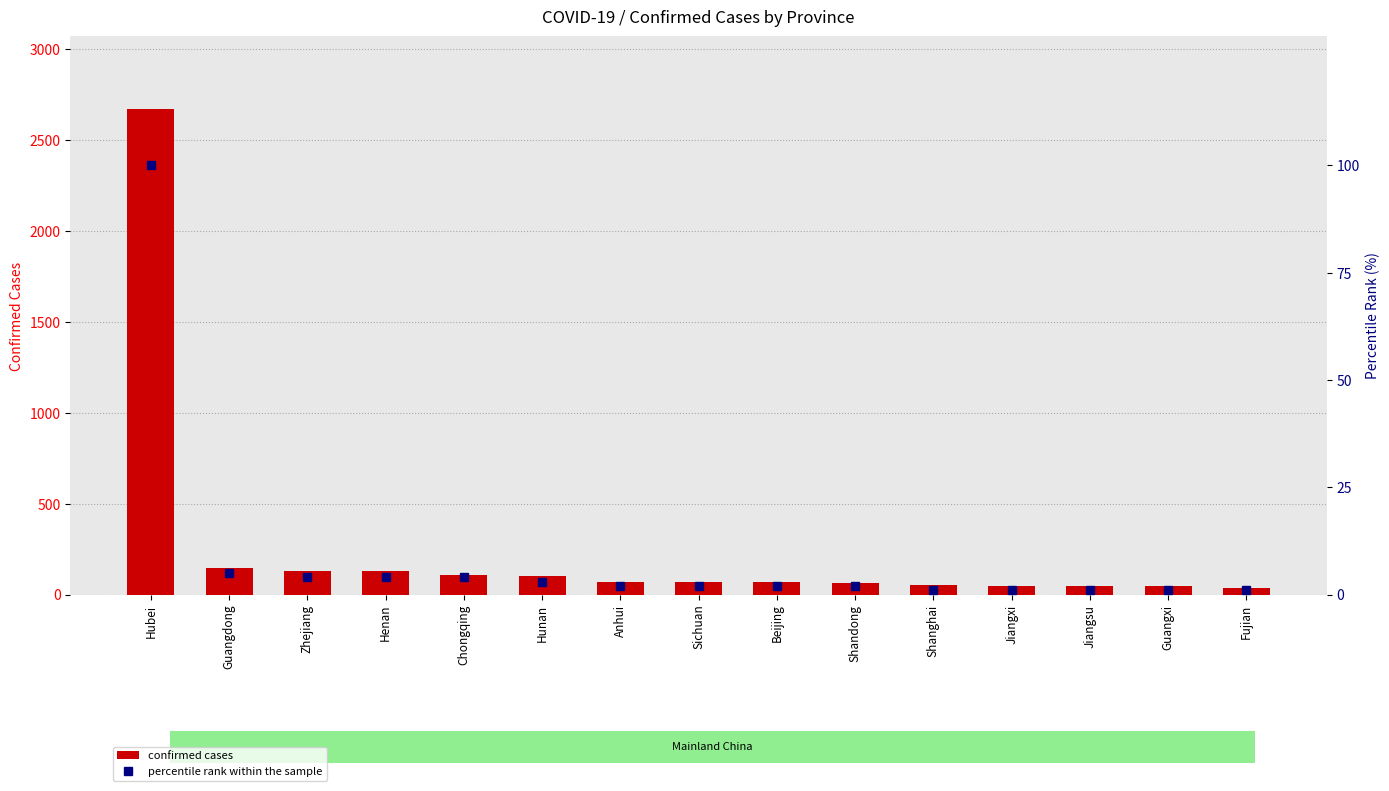

How many data points in Confirmed are above 69?

7